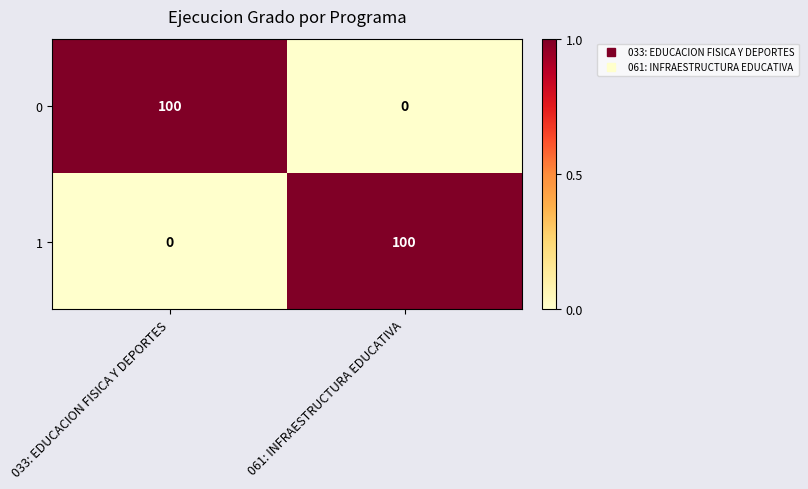

What is the maximum value shown in the chart?

100